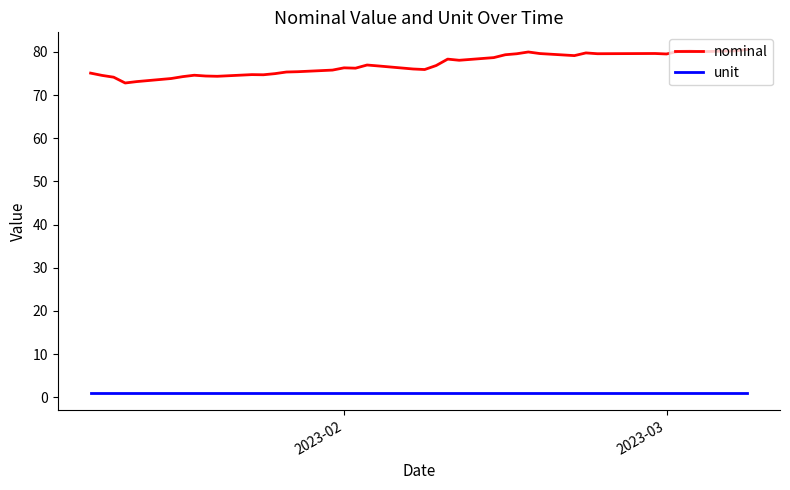

Which series has the largest total across all categories?

nominal